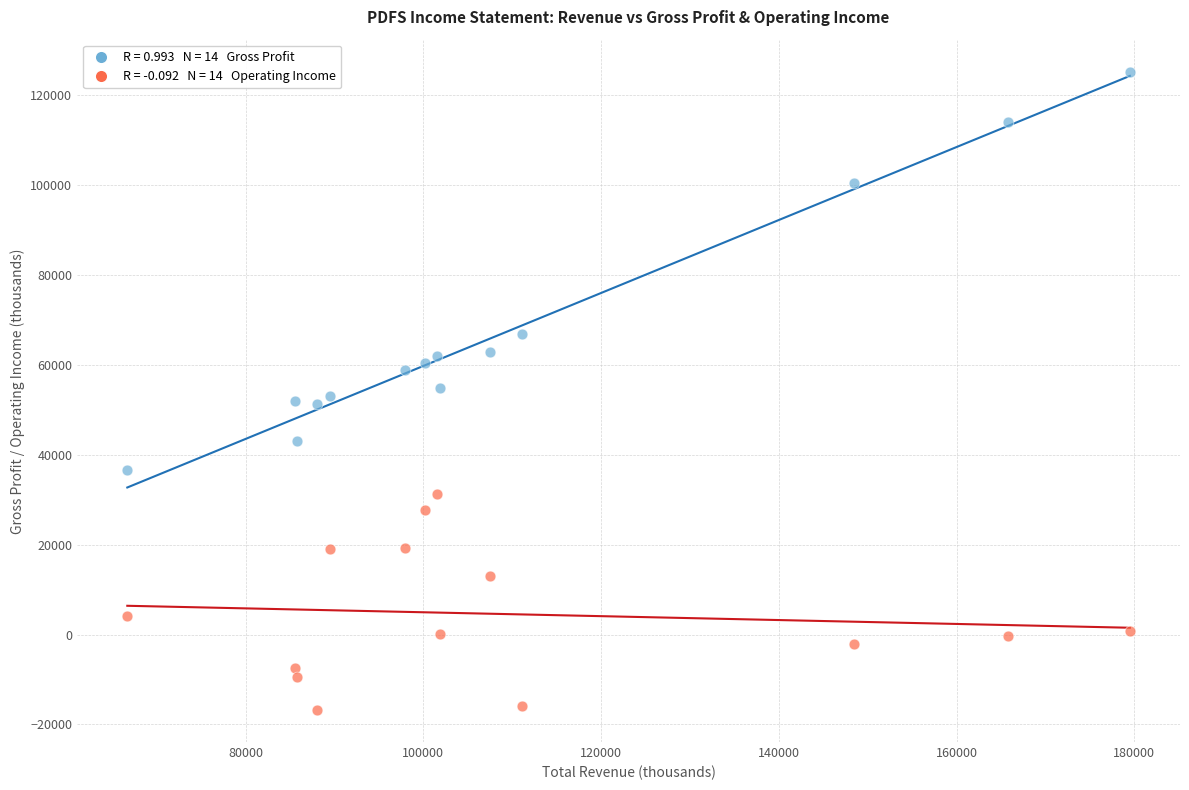

Across all data points, what is the range of X values (max minus min)?

112800